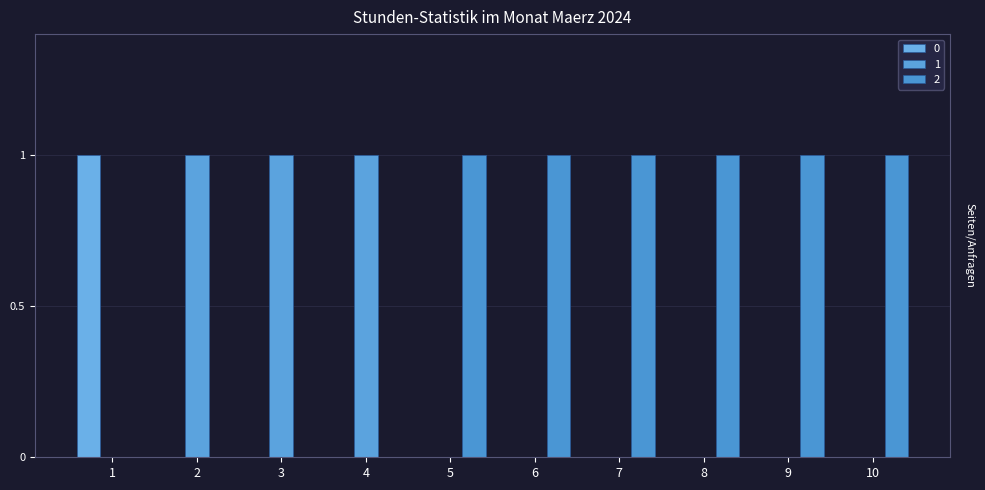

At how many categories does at least one series exceed 0?

10